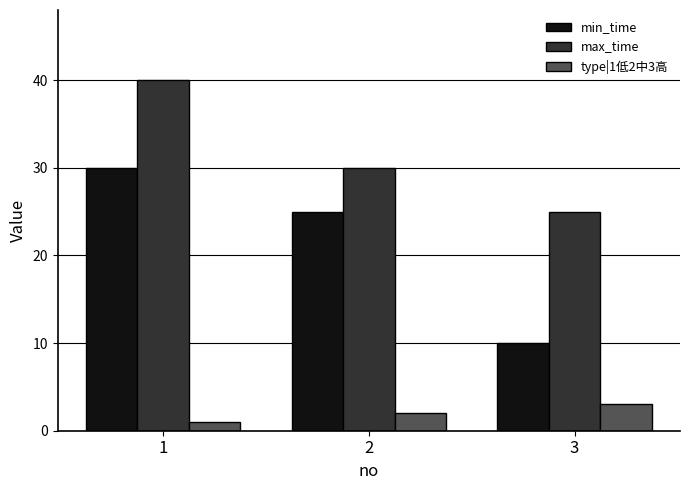

List the series in order of their peak value, lowest first.

type|1低2中3高, min_time, max_time